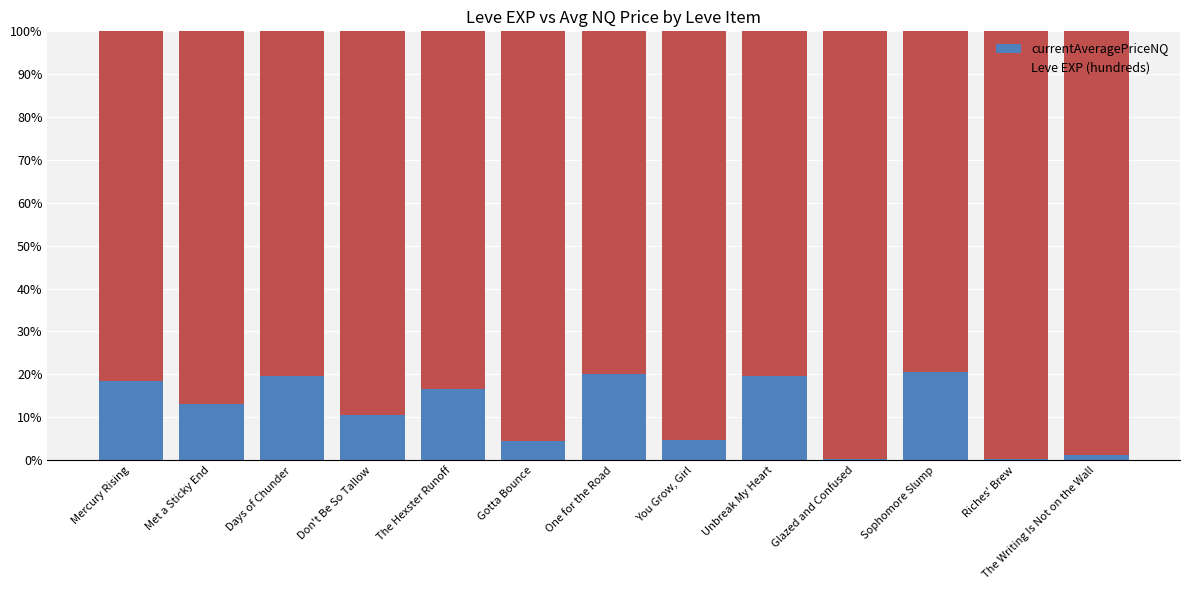

What is the total value across all series at Don't Be So Tallow?

100.0